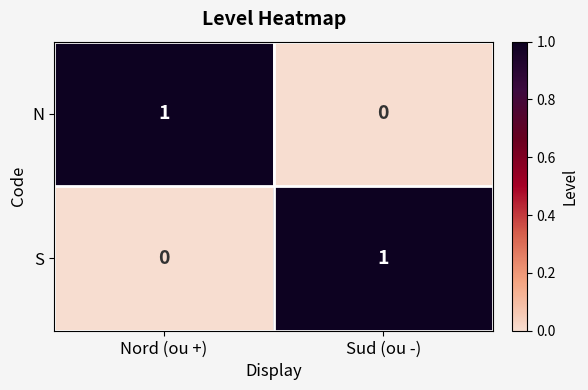

At how many categories does at least one series exceed 0?

2